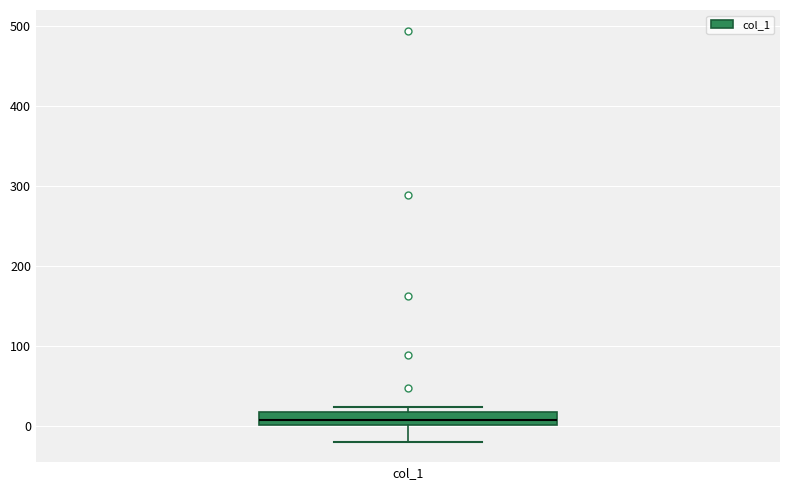

Where is the lower edge of the box for col_1 on the y-axis? The values are not printed on the chart, so give them approximately, as read against the axis.

0